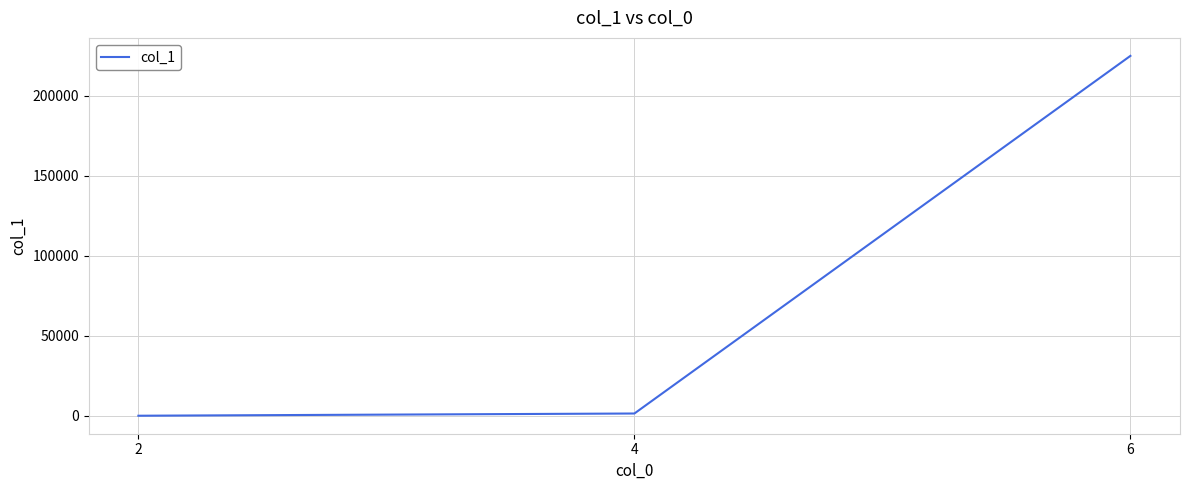

Is it true that the value at 6 is 225023?

True